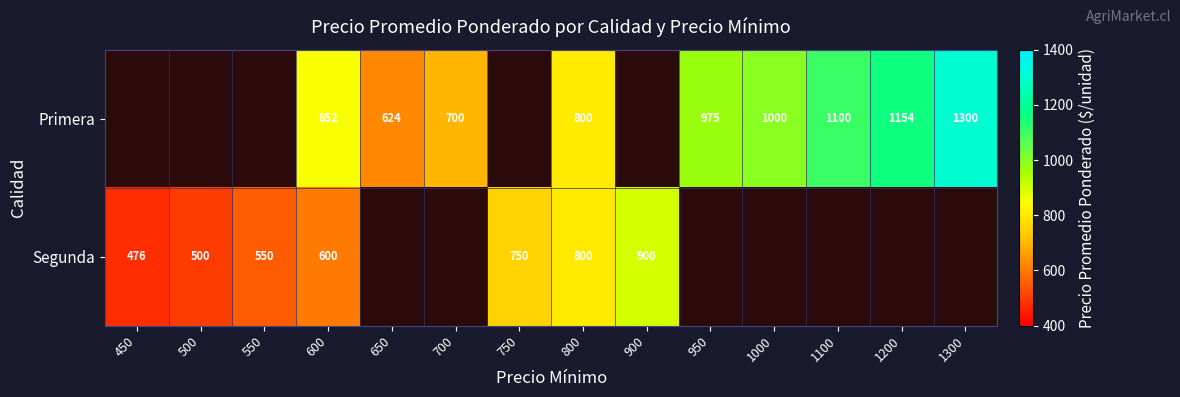

What is the sum of the Primera values at 950 and 1000?

1975